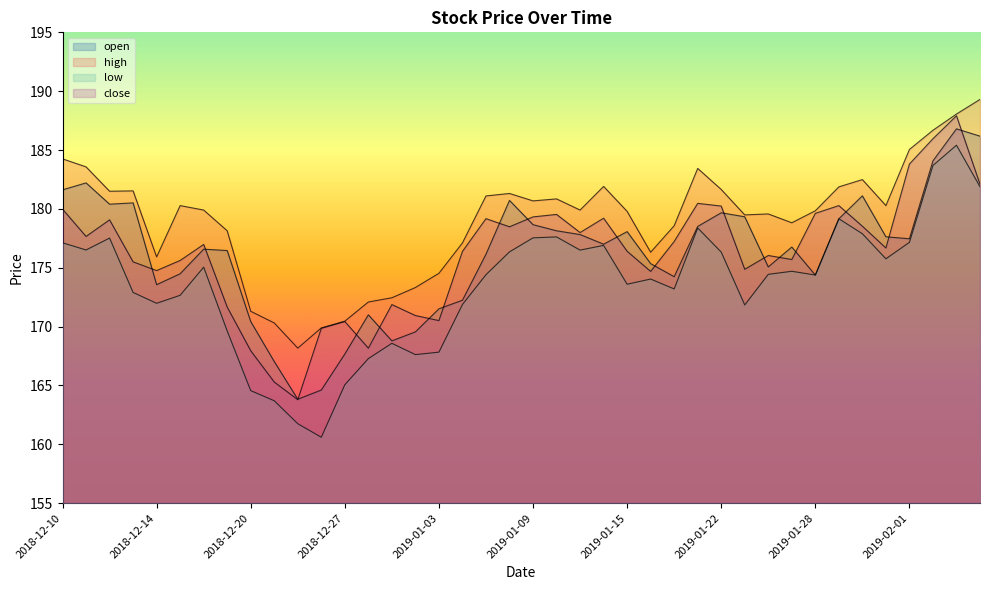

List the labels in order of close value, smallest first.

2018-12-24, 2018-12-21, 2018-12-20, 2018-12-28, 2018-12-26, 2018-12-27, 2019-01-03, 2019-01-02, 2018-12-19, 2018-12-31, 2019-01-16, 2018-12-14, 2019-01-23, 2018-12-13, 2018-12-17, 2019-01-25, 2019-01-24, 2019-01-04, 2019-01-15, 2019-01-31, 2018-12-18, 2019-01-17, 2018-12-11, 2019-01-11, 2019-01-08, 2019-01-30, 2018-12-12, 2019-01-07, 2019-01-14, 2019-01-09, 2019-01-10, 2019-01-28, 2018-12-10, 2019-01-22, 2019-01-29, 2019-01-18, 2019-02-06, 2019-02-01, 2019-02-04, 2019-02-05